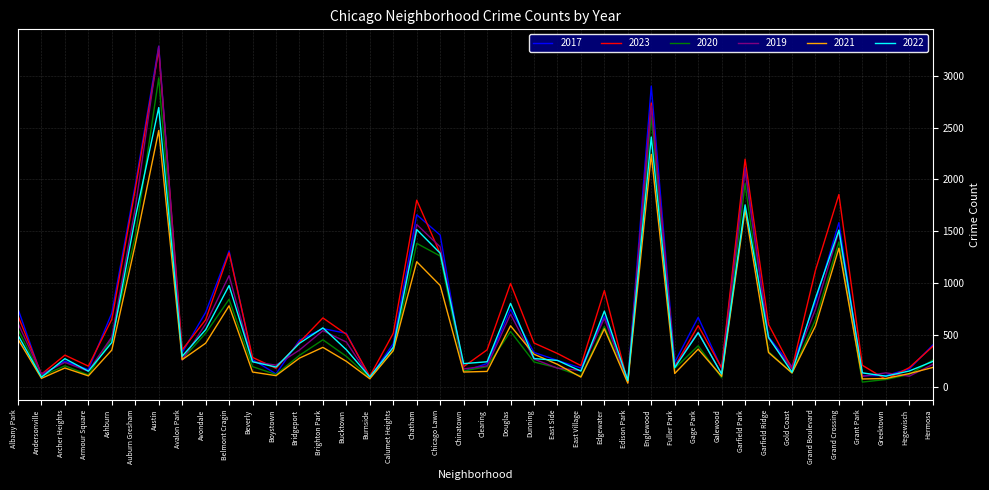

What is the sum of all 2020 values?

22188